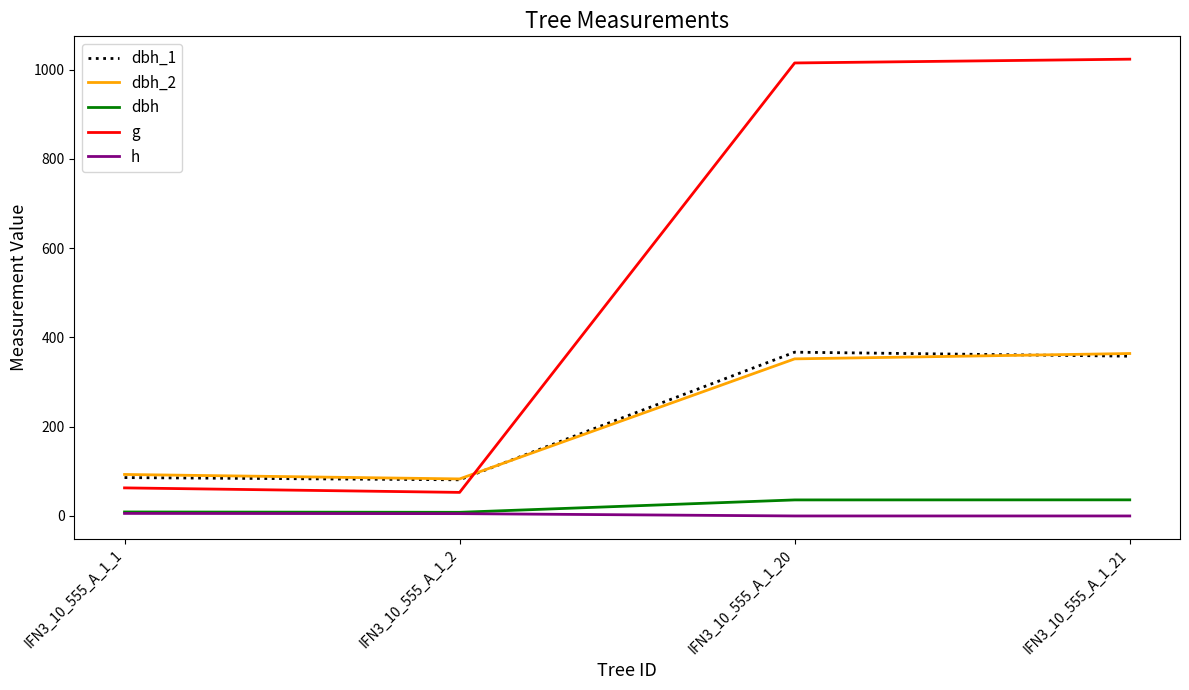

Where do dbh_1 and g first cross each other?

IFN3_10_555_A_1_2 and IFN3_10_555_A_1_20